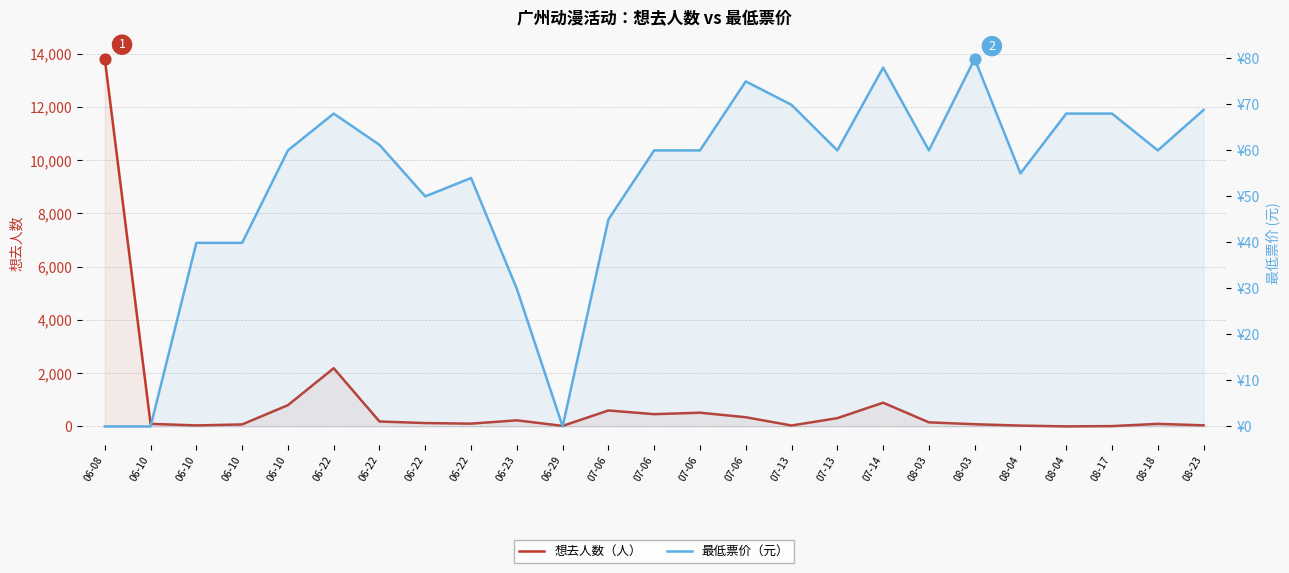

Which series reaches the maximum Y coordinate?

想去人数